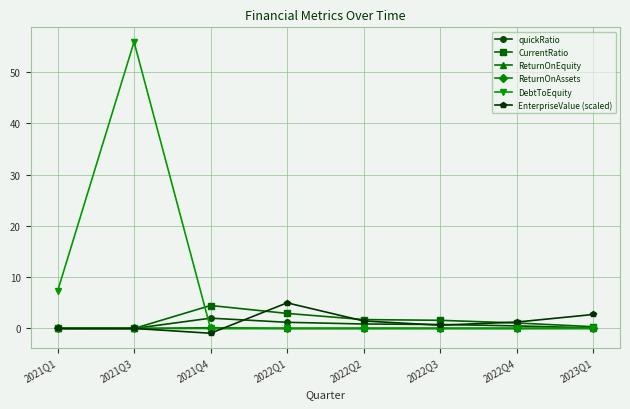

Is this an area chart (filled region under the line)?

No